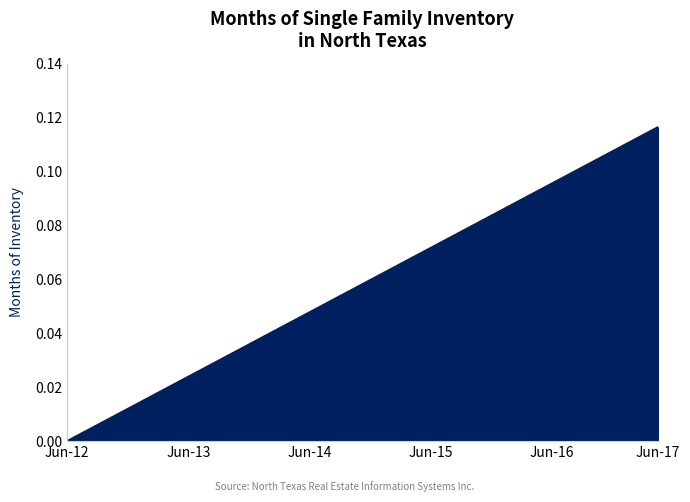

Which category has the lowest value across all series?

Jun-12